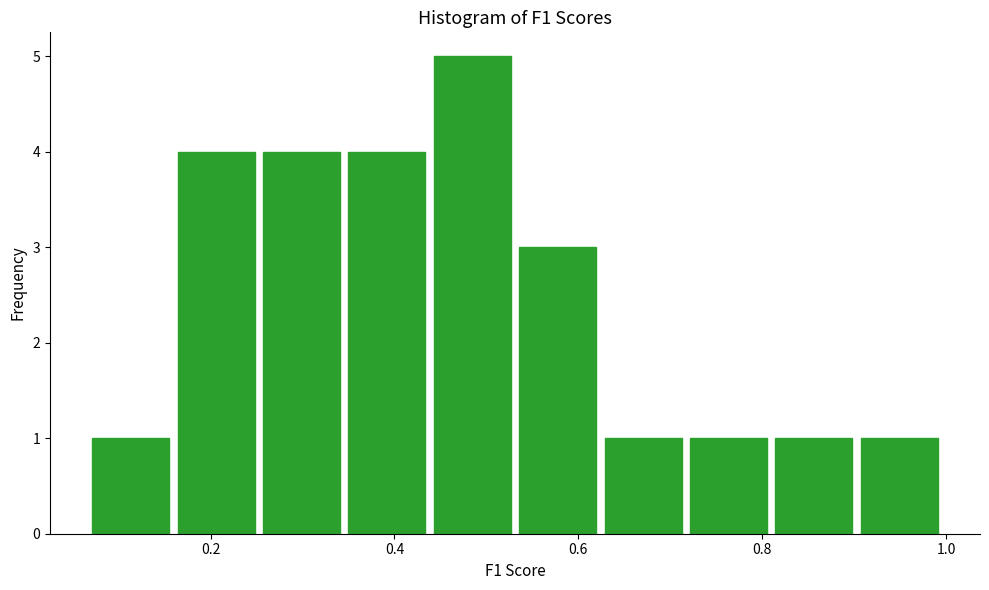

Which range on the x-axis has the tallest bar?

0.44 to 0.54